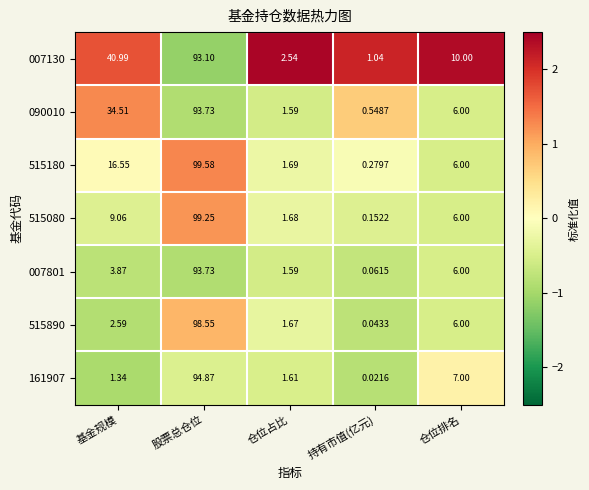

Count the number of categories in the chart.

5